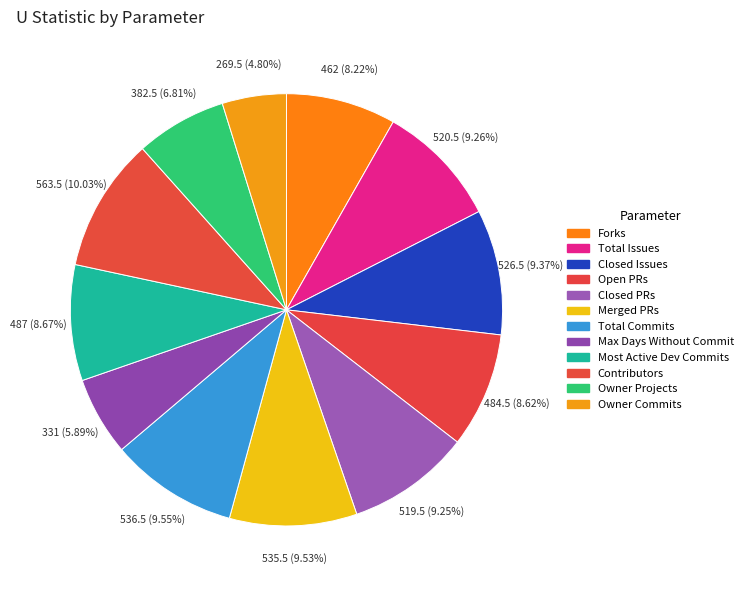

Do Owner Projects and Total Issues together represent more than half of the pie?

No